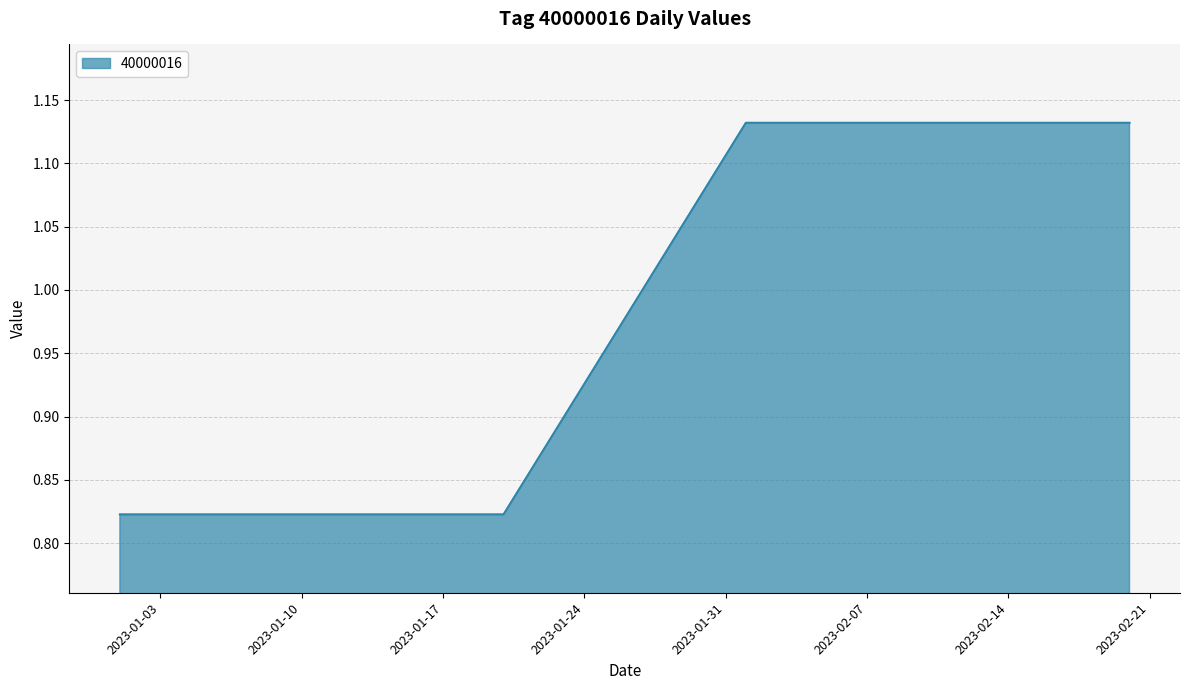

What is the difference between the maximum and minimum values?

0.3